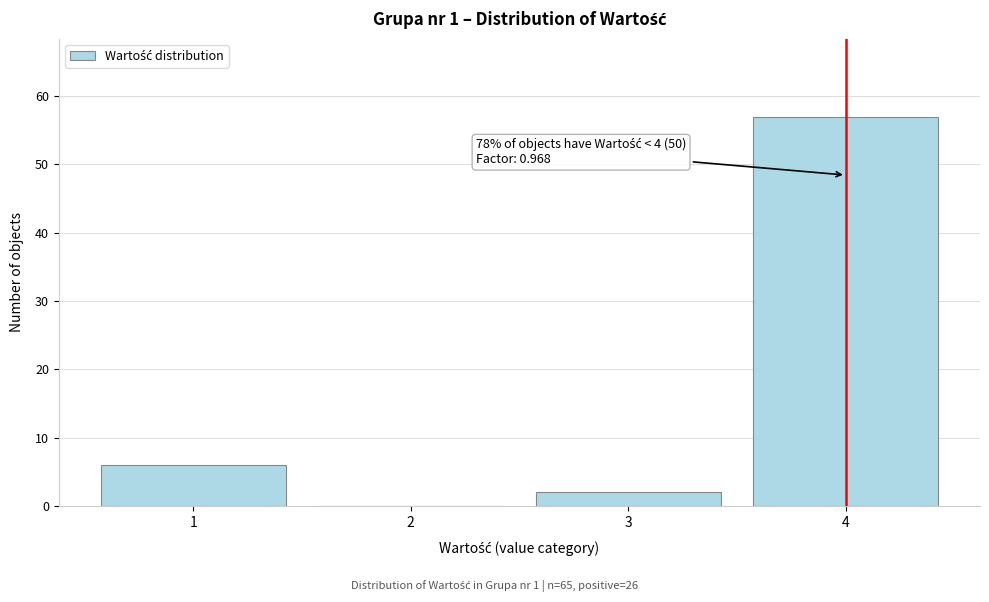

Reading left to right, list all the values displayed in this chart.

1=6	2=0	3=2	4=57